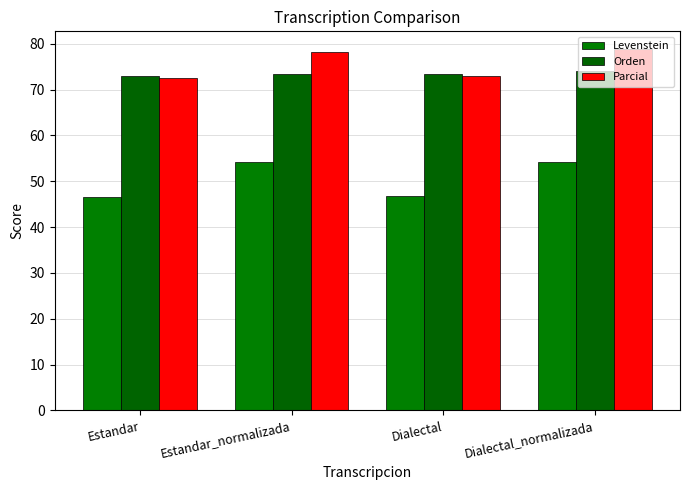

The value of Parcial at Dialectal is 26.5. True or false?

False